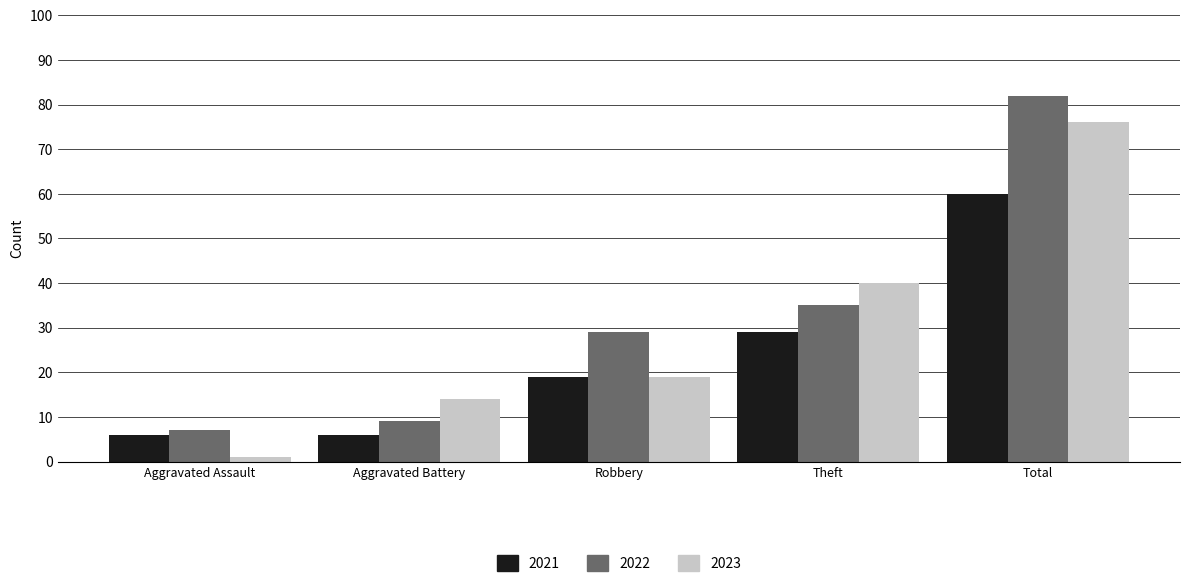

What is the total value across all series at Theft?

104